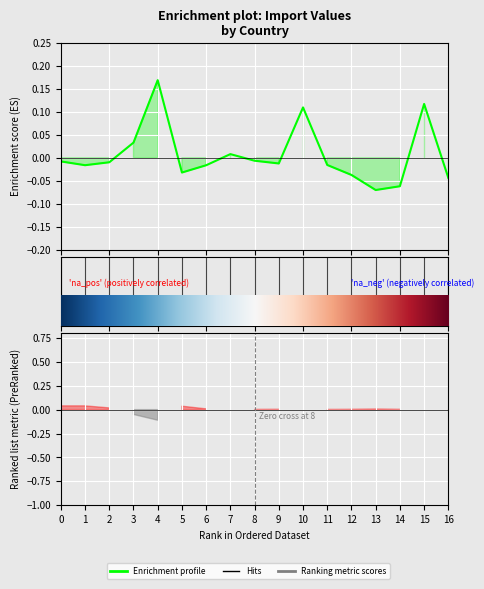

What is the difference between the second highest and second lowest values?

0.2